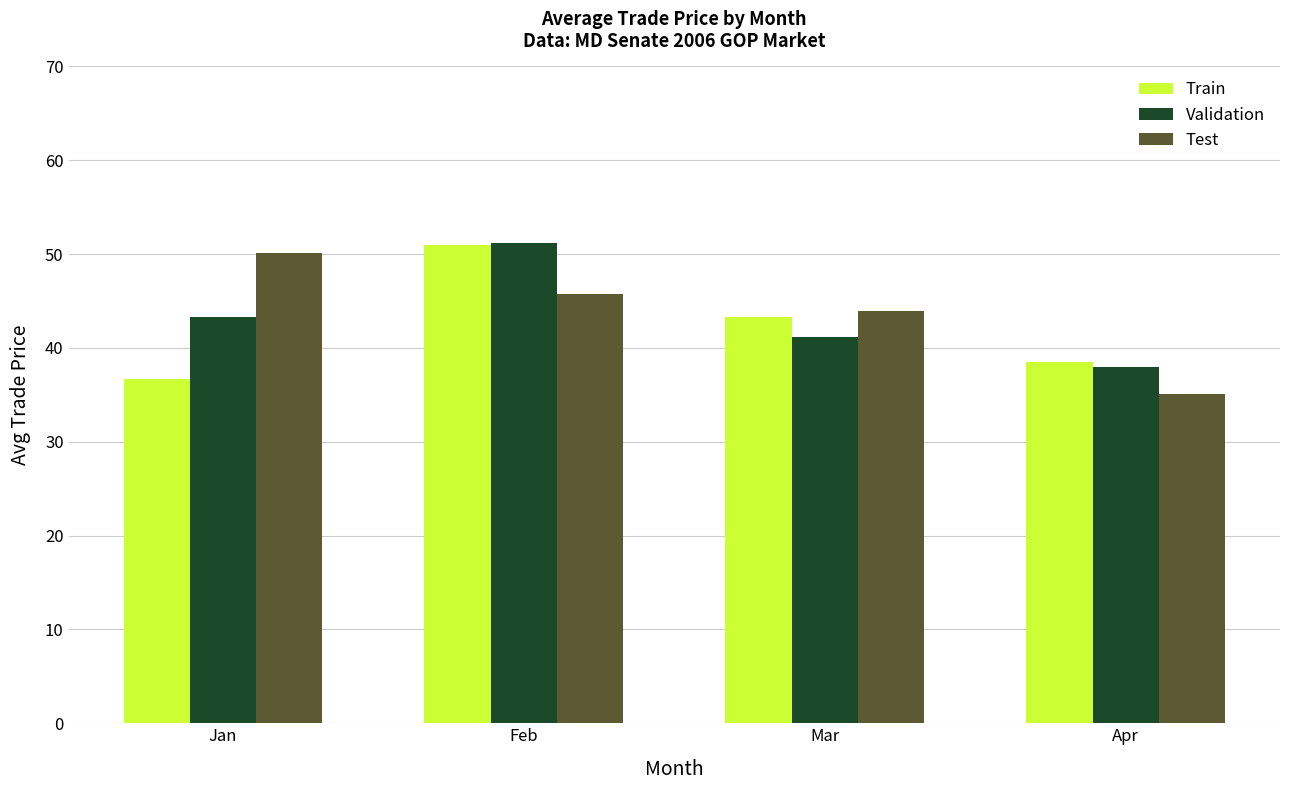

Which label corresponds to the largest value in the chart?

Feb